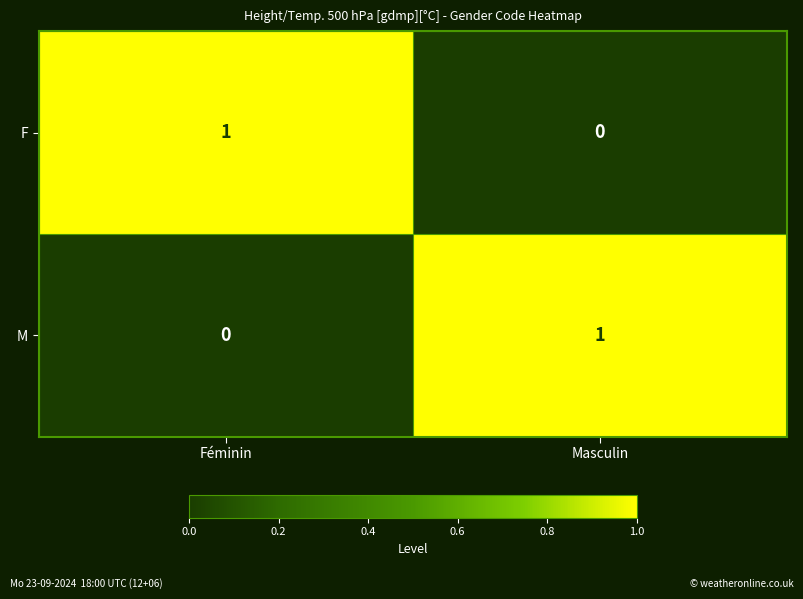

True or false: F has a value of 2 at Féminin.

False